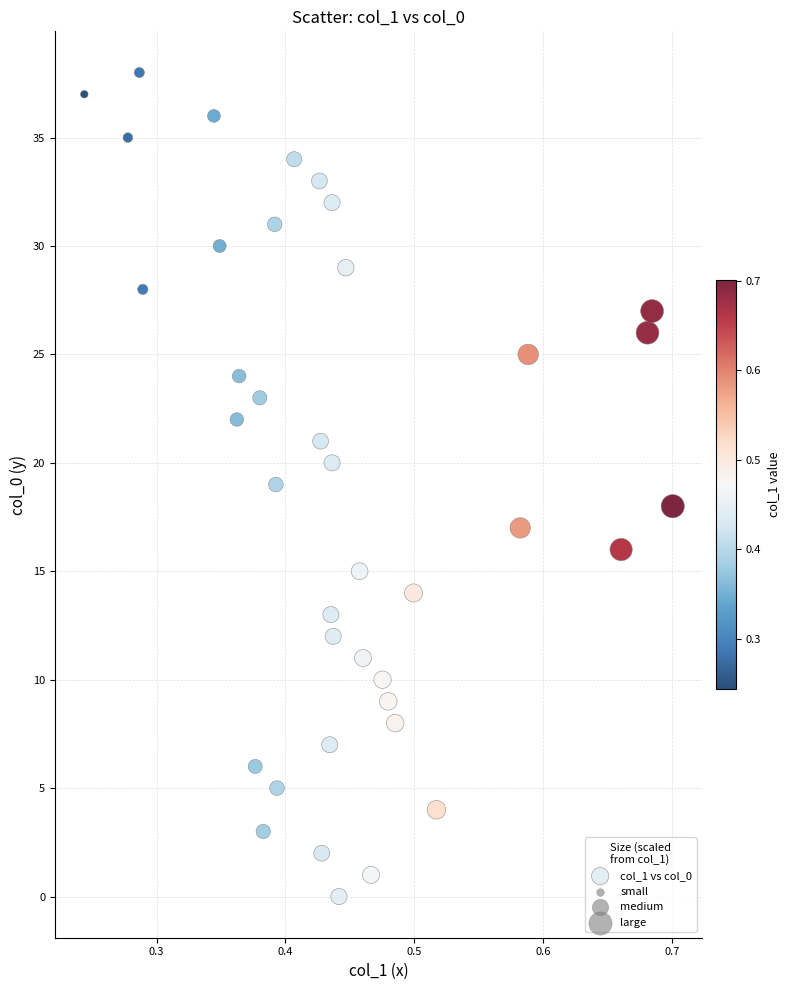

What is the range of Y values (max minus min)?

38